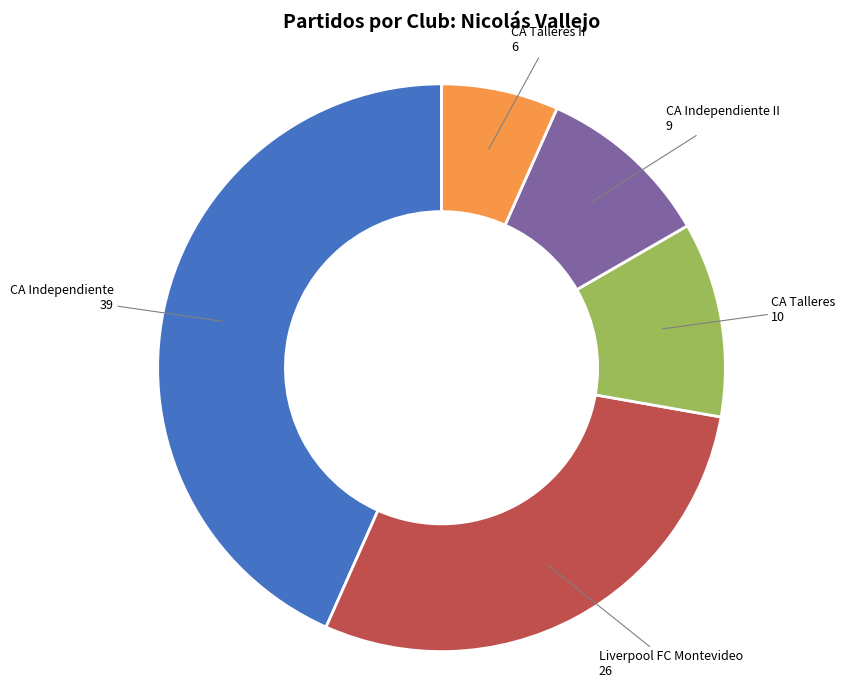

Is there a majority slice in this chart?

No